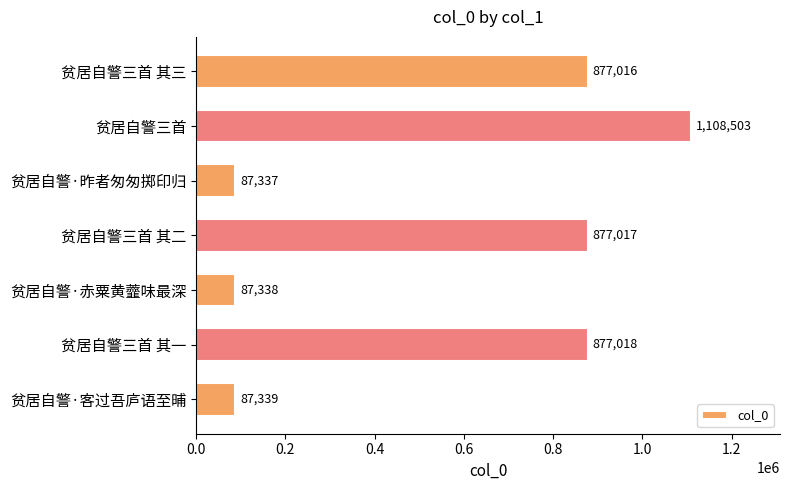

What is the approximate value at 贫居自警三首 其二, to the nearest 10?

877020